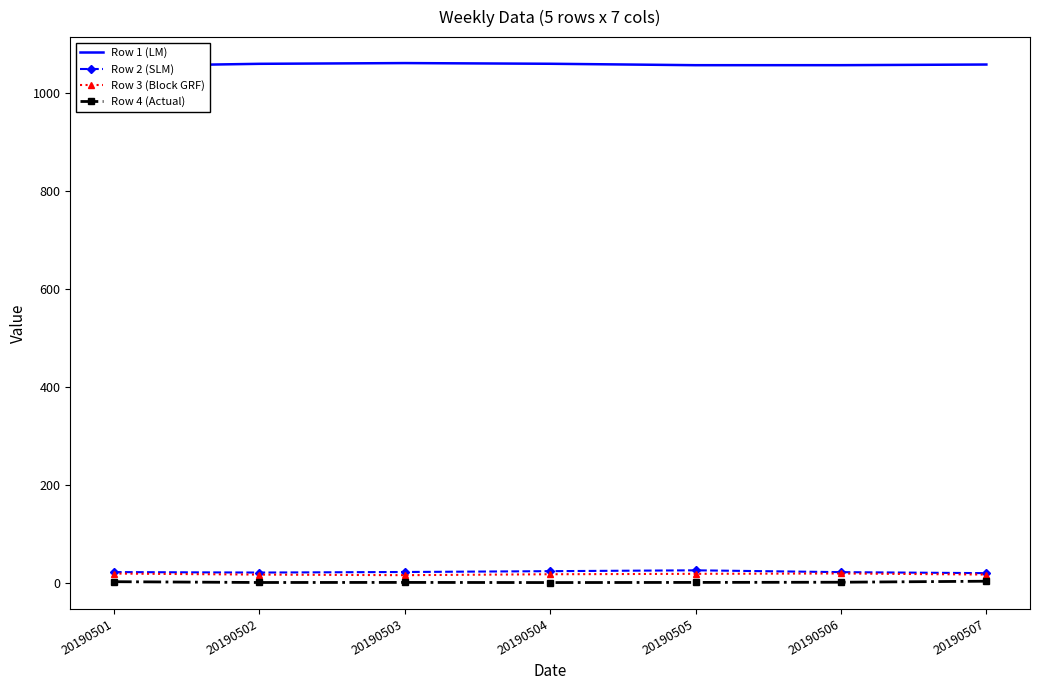

Reading left to right, list all the values displayed in this chart.

Row 1 (LM): 1054.2	1058.8	1060.3	1058.9	1056.0	1056.0	1057.4
Row 2 (SLM): 22.0	21.1	22.2	23.9	25.6	21.9	19.9
Row 3 (Block GRF): 19.0	16.9	15.7	17.6	18.5	19.2	17.0
Row 4 (Actual): 2.4	0.8	1.0	0.7	1.0	1.3	3.4